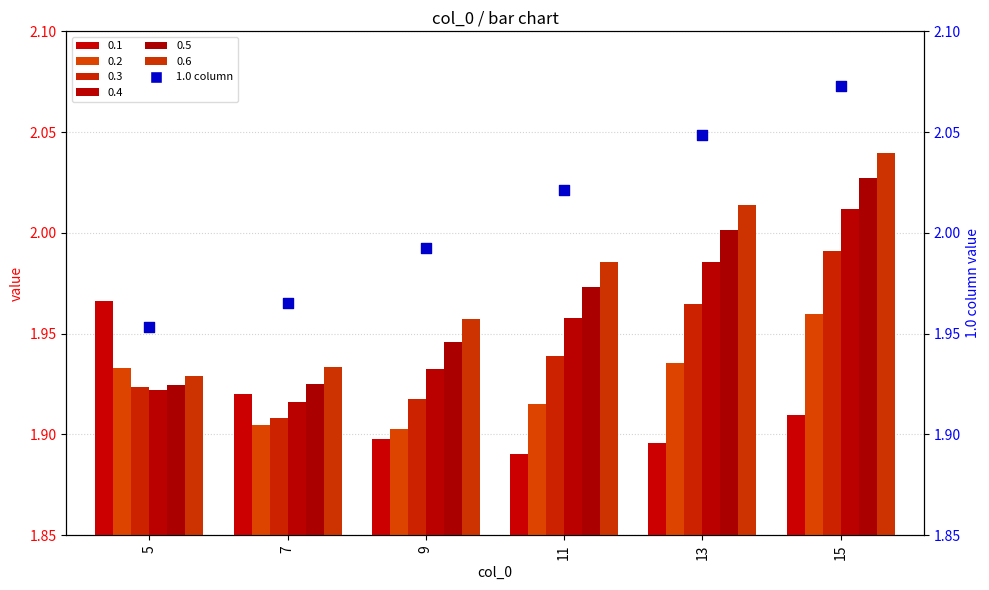

What is the ratio of the value at 5 to the value at 13?

1.0